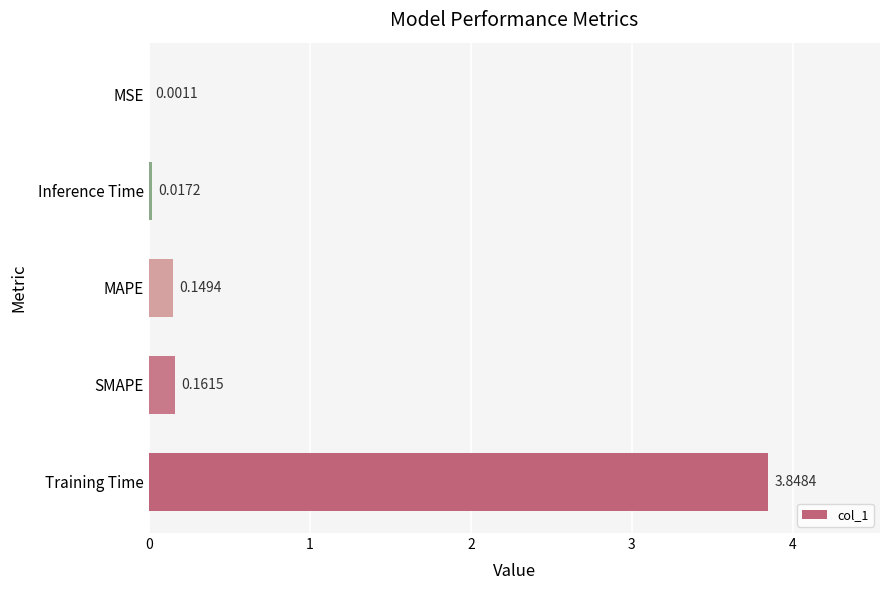

At which label is the value closest to 1?

SMAPE